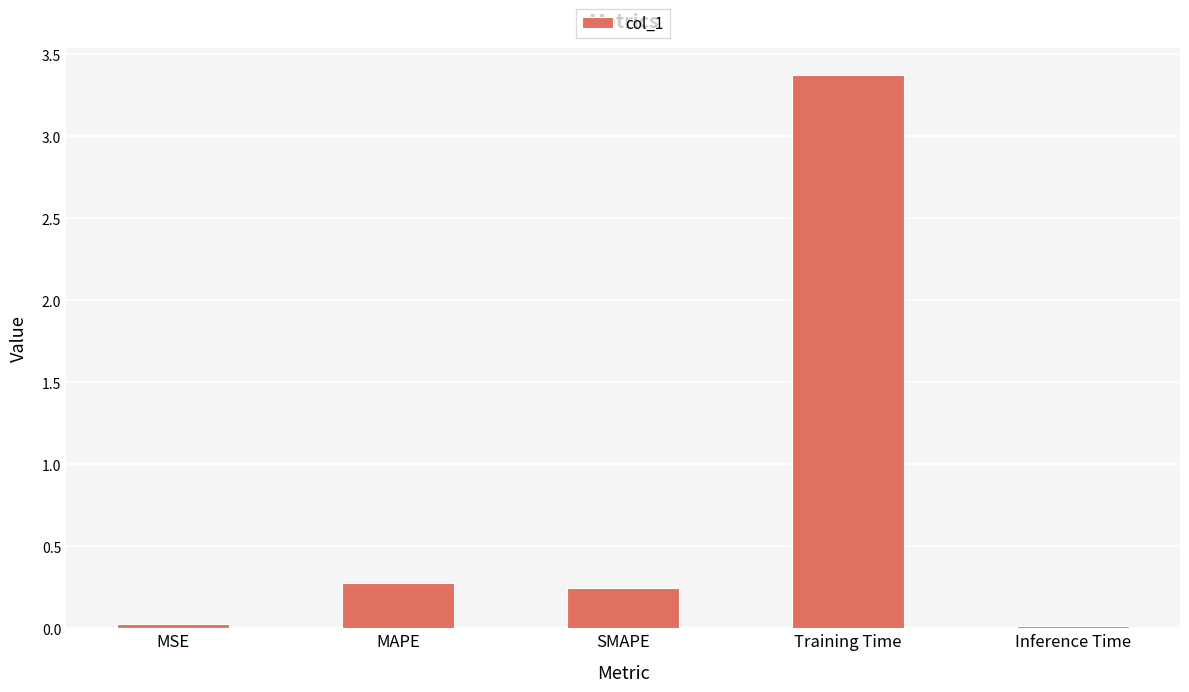

Which has a higher value, Inference Time or SMAPE?

SMAPE